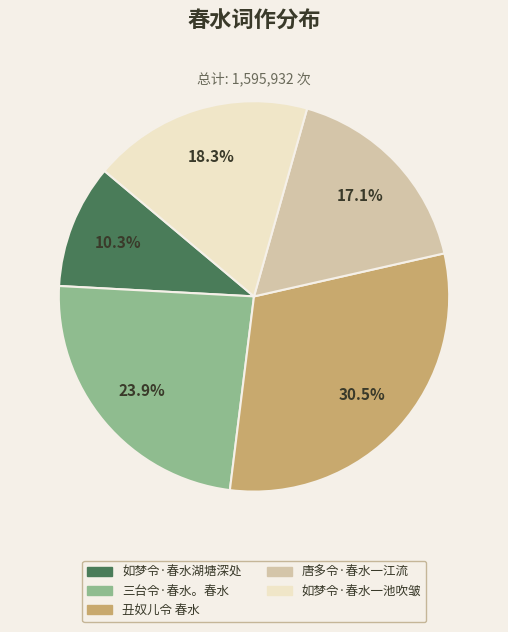

To the nearest percent, what is the average slice percentage?

20%